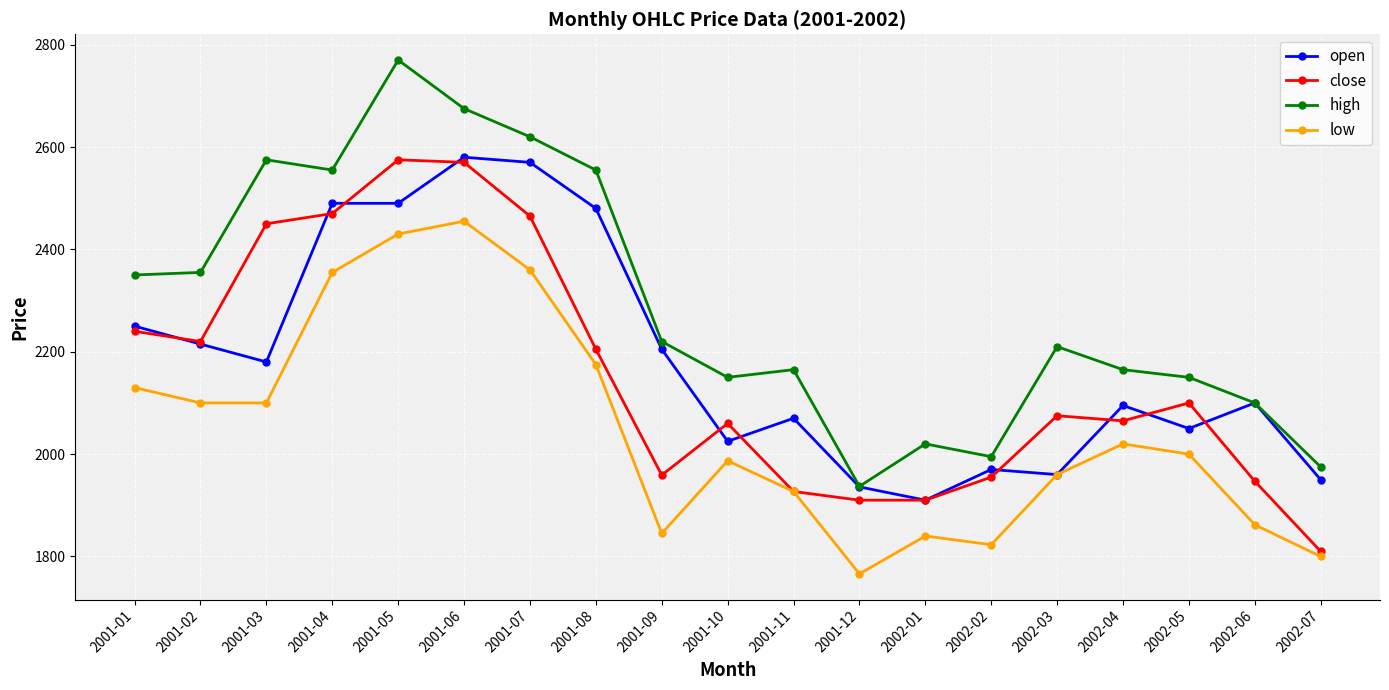

Which series has the largest total across all categories?

high